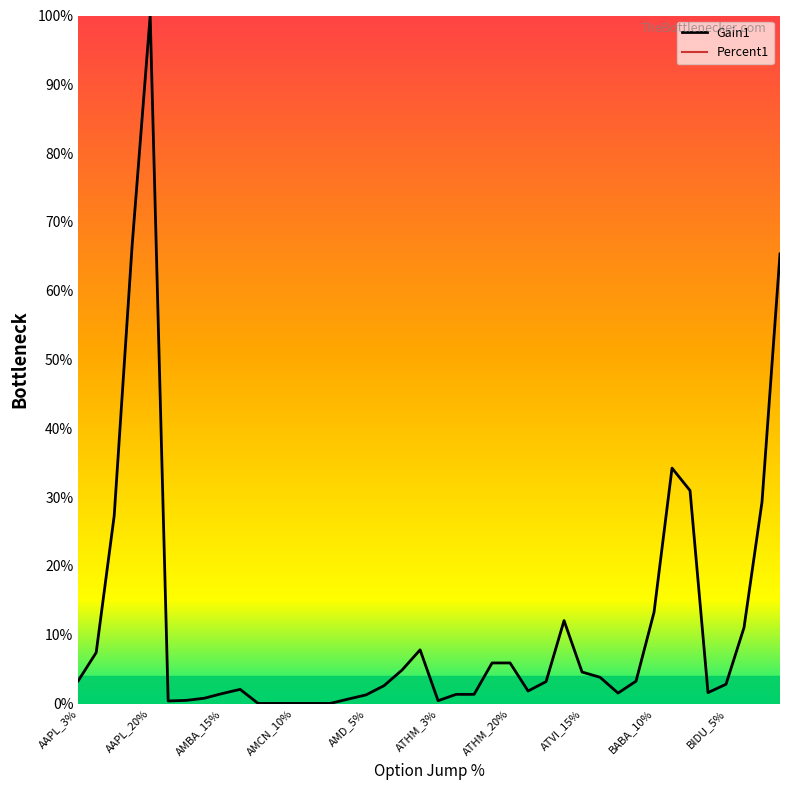

At which label does Gain1 reach its peak?

AAPL_20%